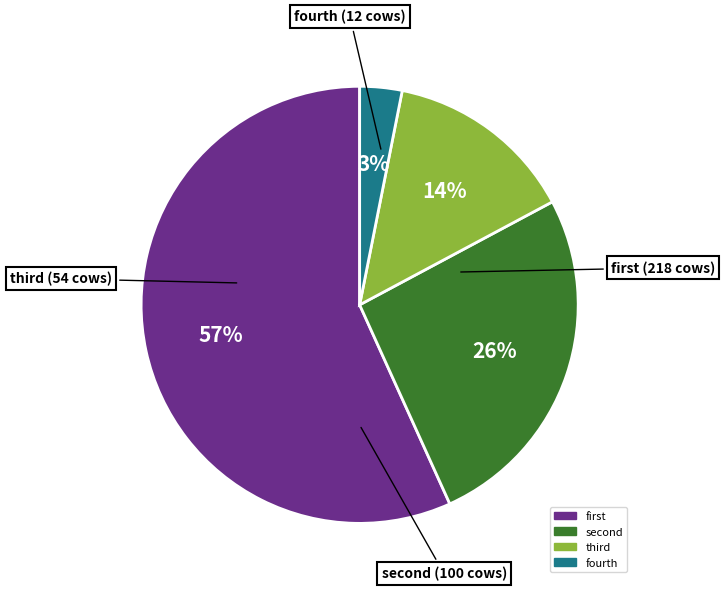

Is there any slice that represents more than half of the pie?

Yes